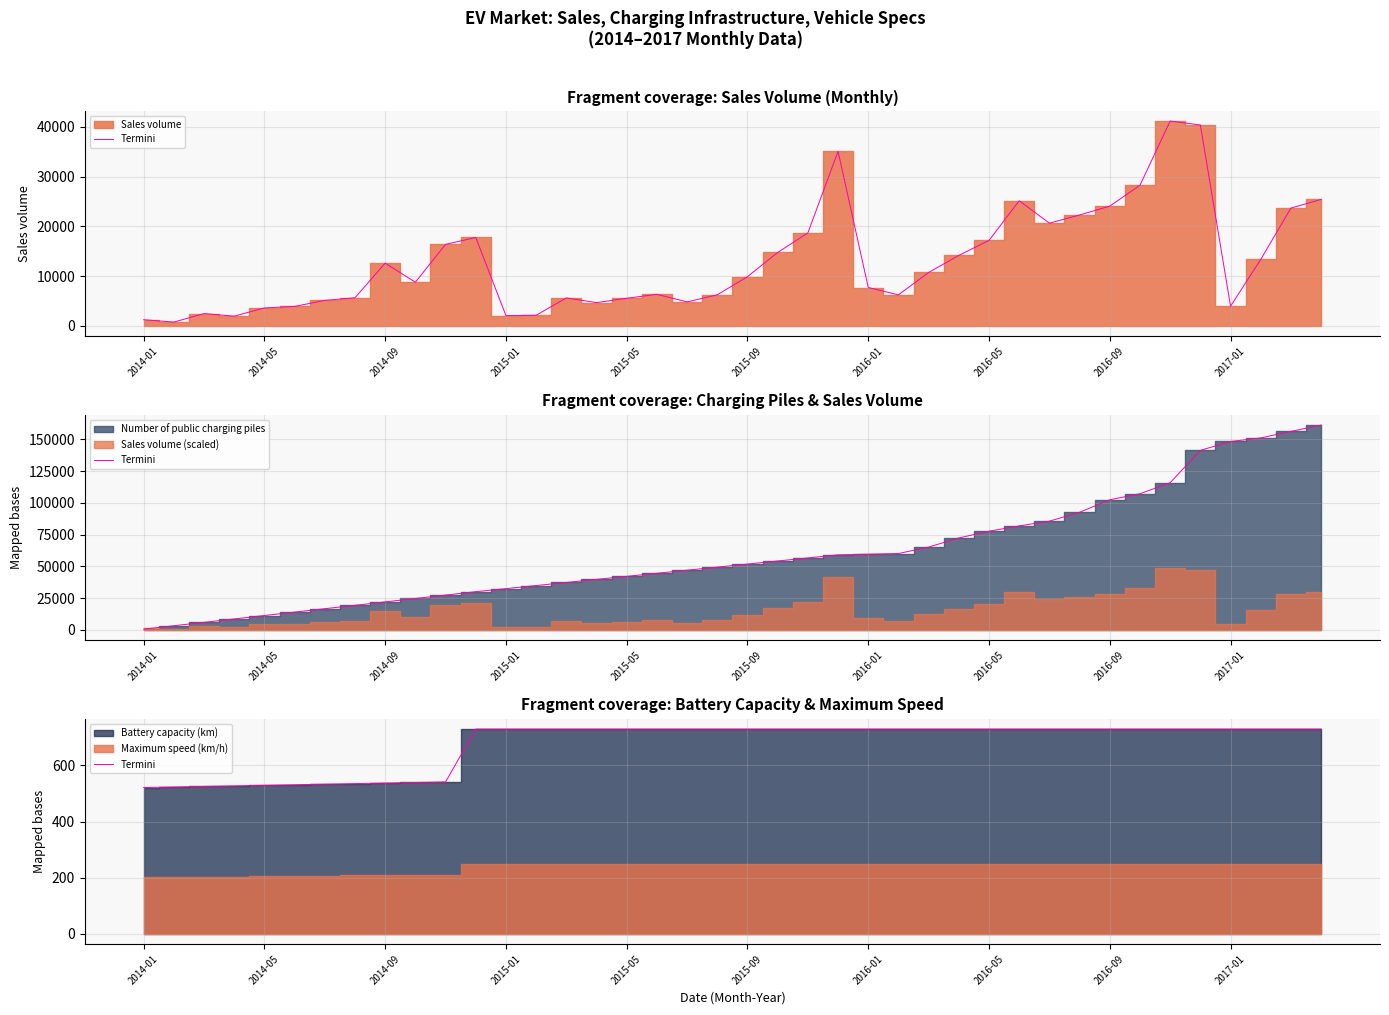

Which category has the lowest value across all series?

2014-01